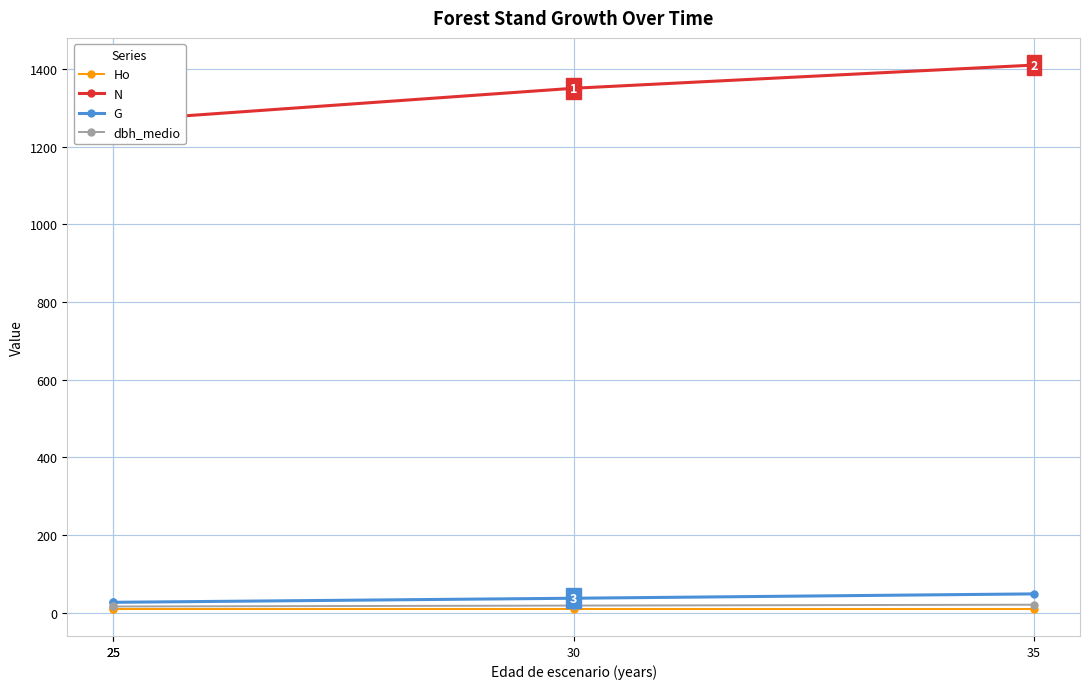

How many lines are shown in the chart?

4